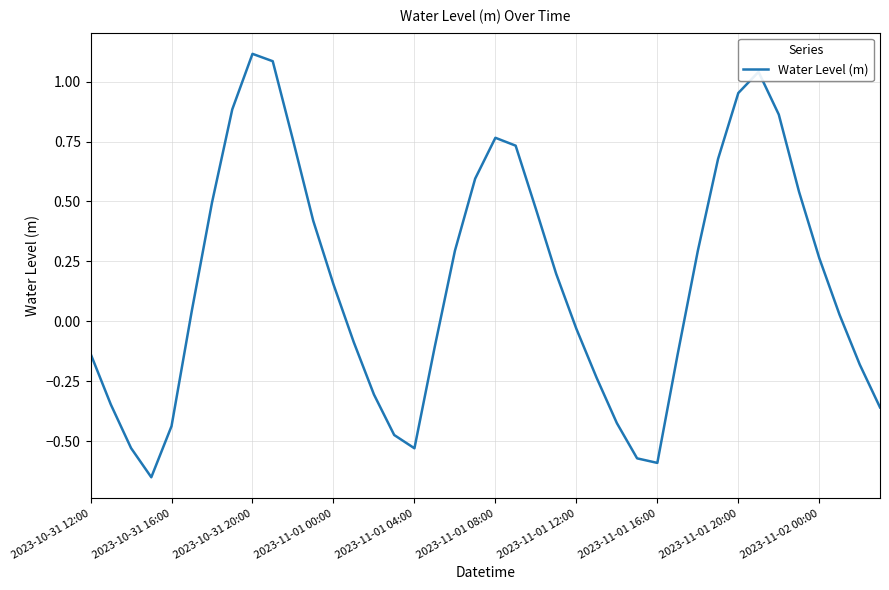

True or false: there are more than 2 points higher than both neighbors.

True